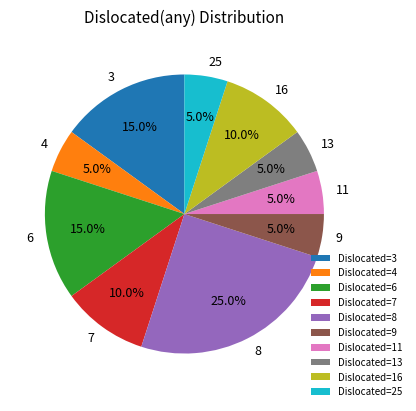

Does Dislocated=9 account for over 50% of the chart?

No